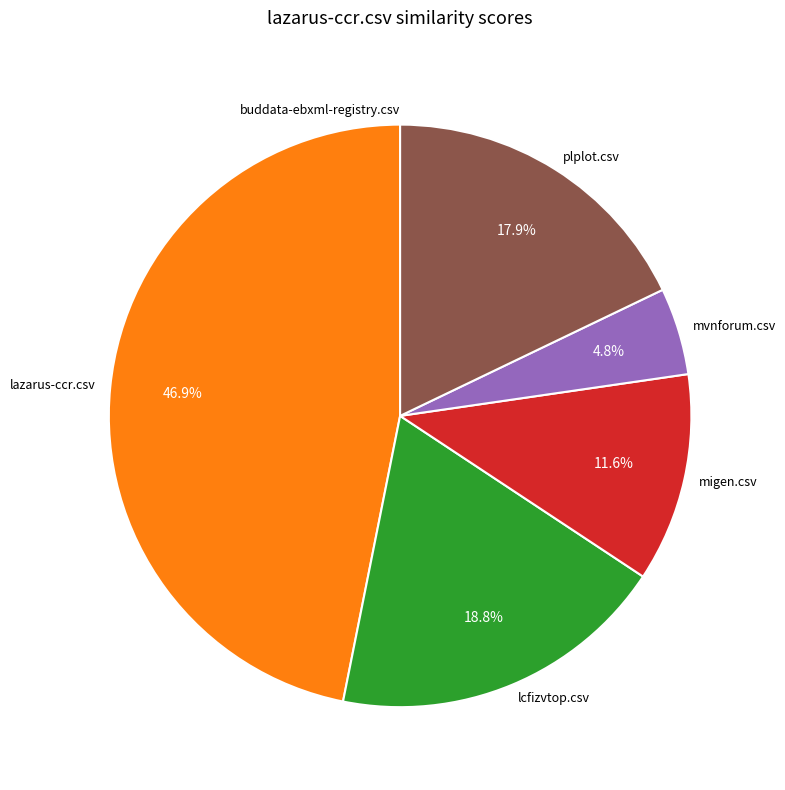

To the nearest percent, what is the average slice percentage?

17%